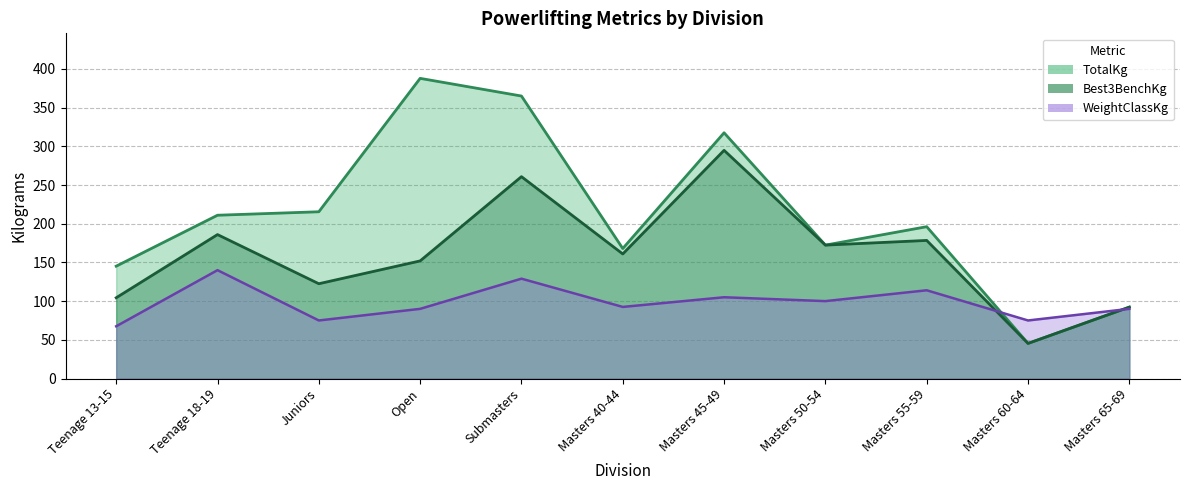

At which label is TotalKg closest to 216?

Juniors